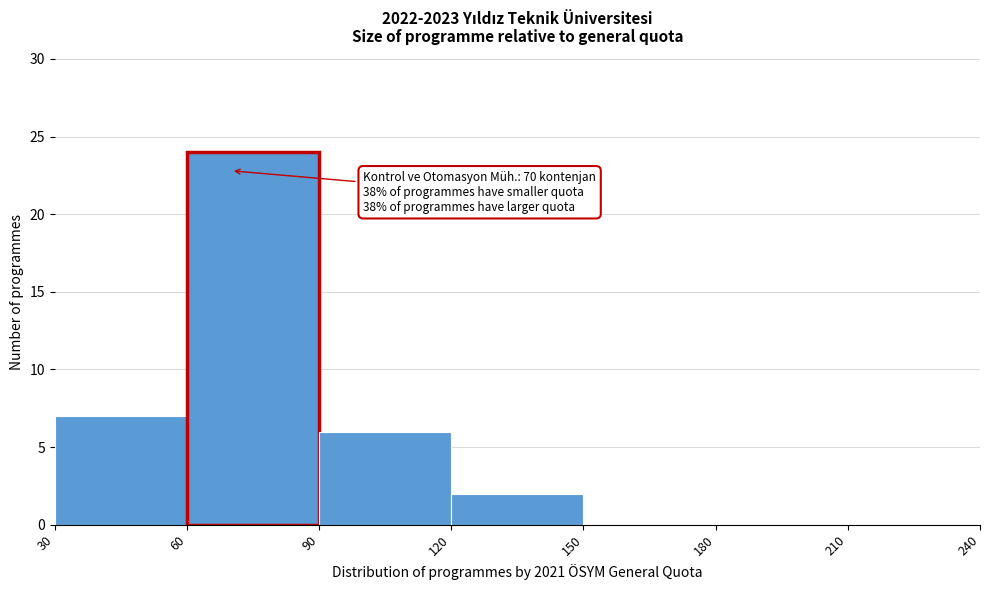

Which range on the x-axis has the tallest bar?

60 to 90